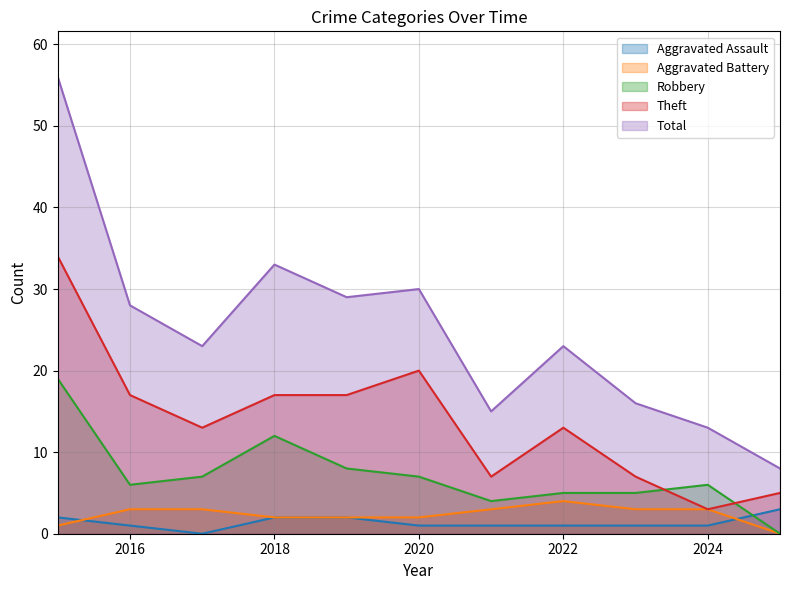

Which series ends up on top after the final intersection of Aggravated Assault and Aggravated Battery?

Aggravated Assault